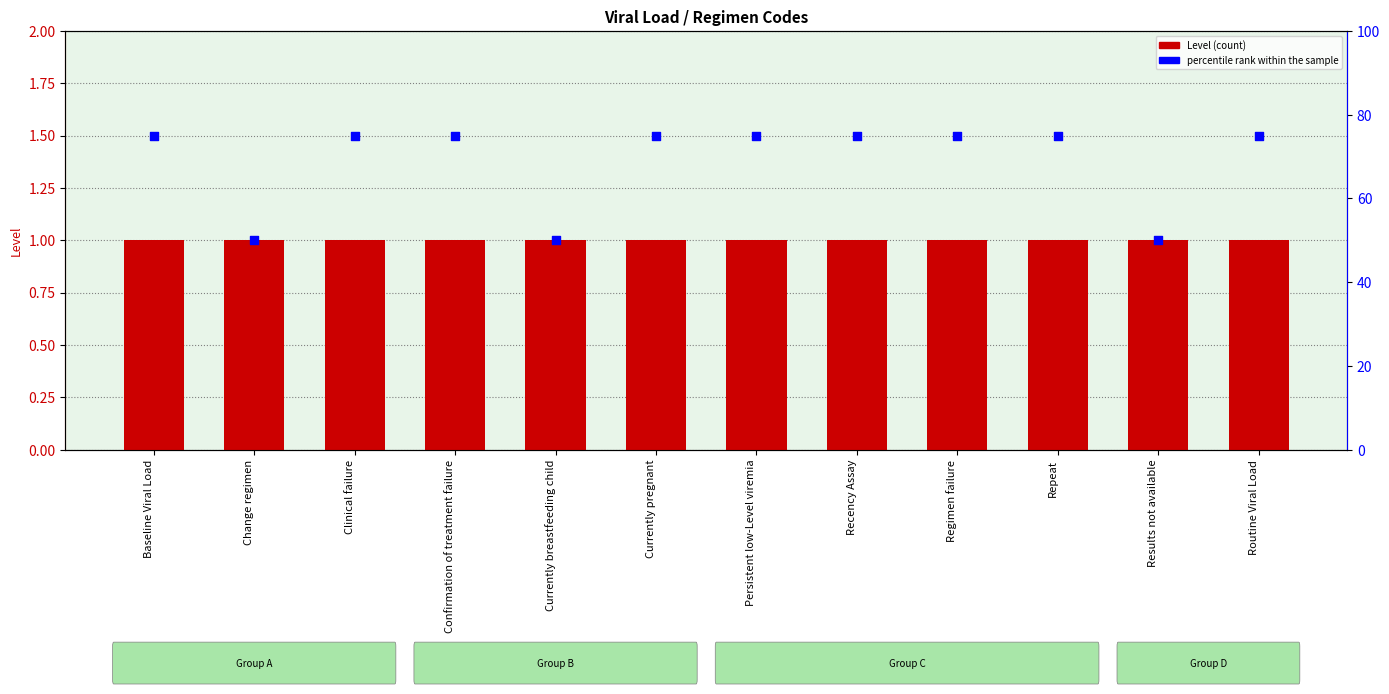

Which series reaches the maximum Y coordinate?

percentile rank within the sample